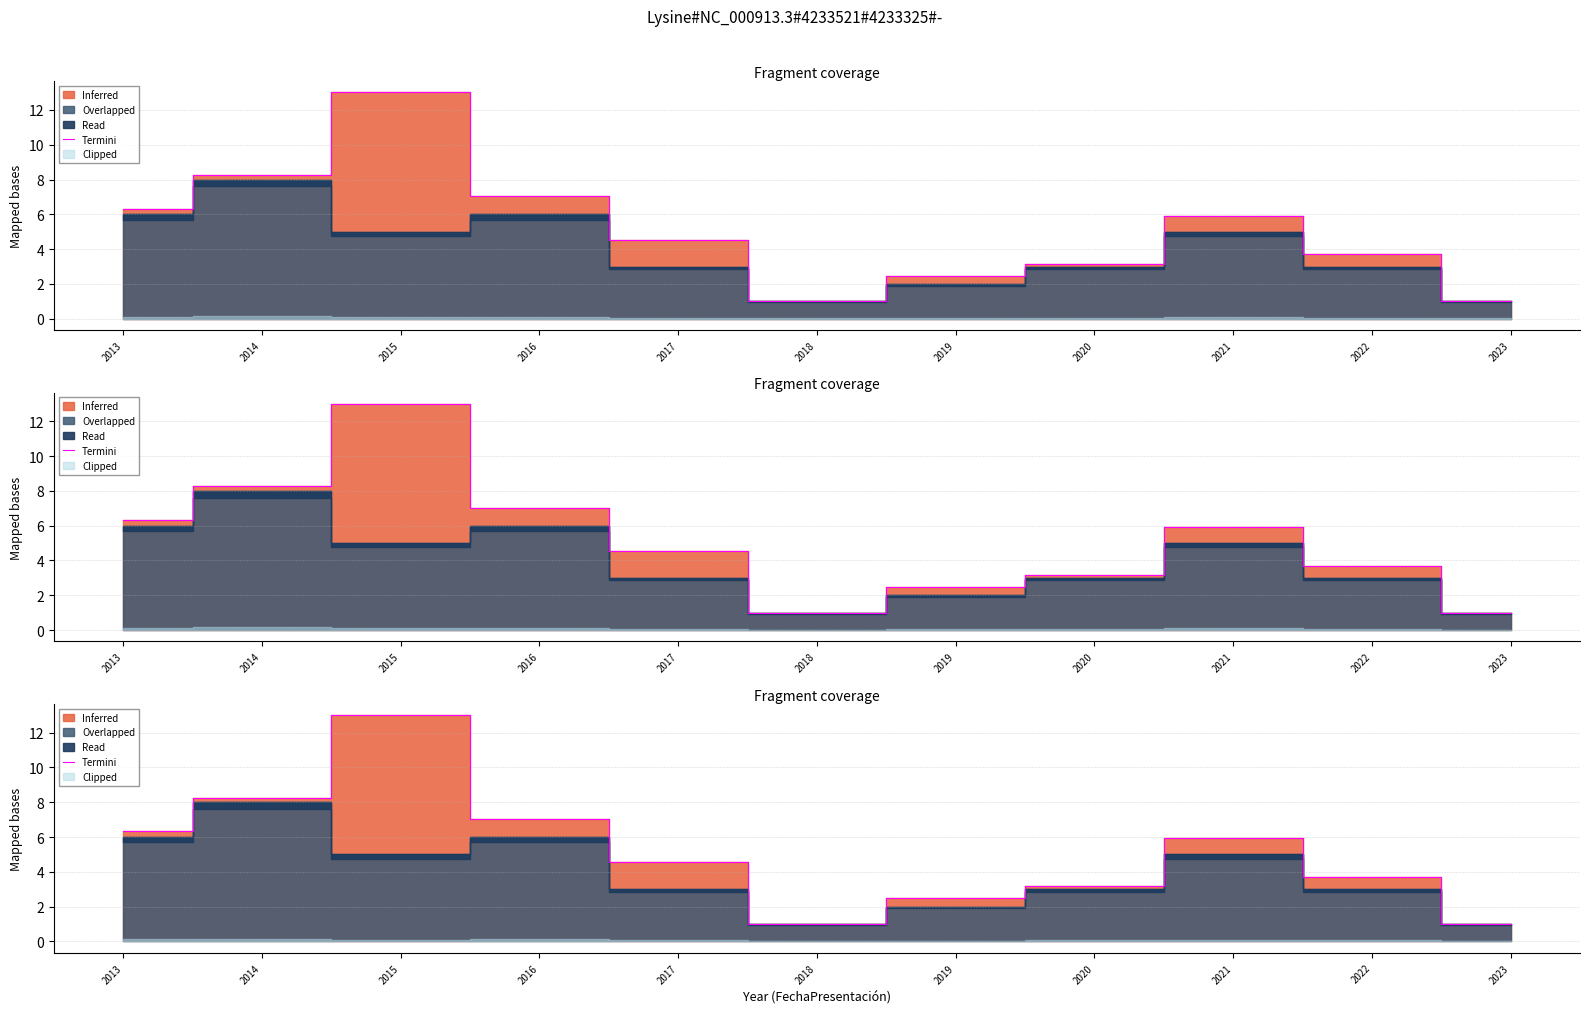

What is the value of the 3rd point from the left?

13.0